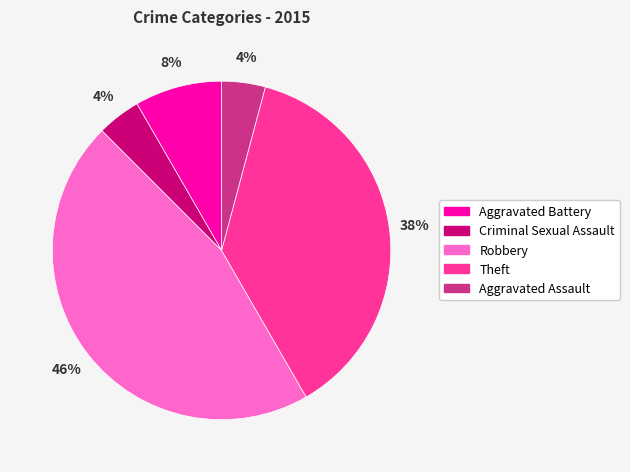

How many segments does this pie chart have?

5